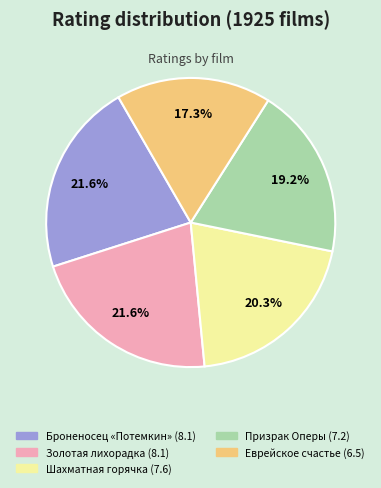

Which has a higher value, Еврейское счастье or Шахматная горячка?

Шахматная горячка